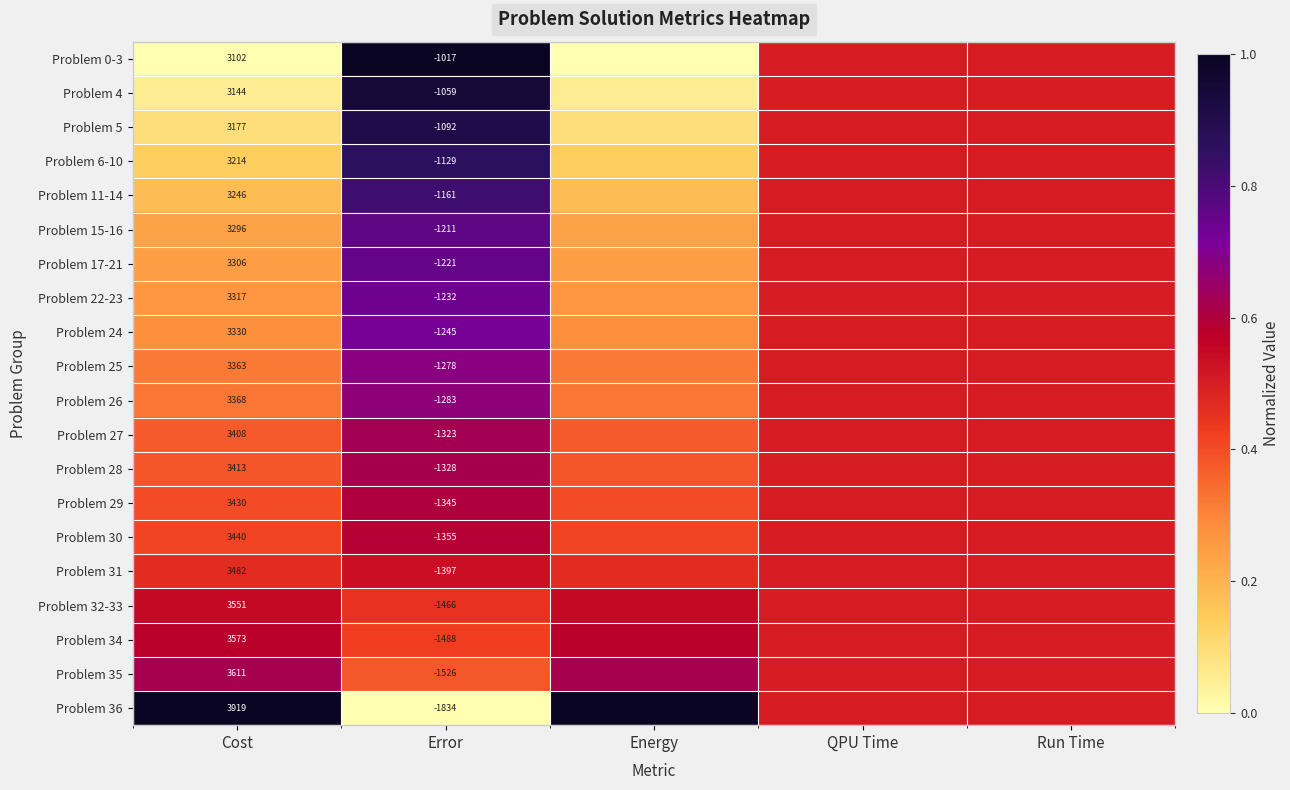

What is the difference between the maximum and minimum values in the Problem 0-3 series?

1.0